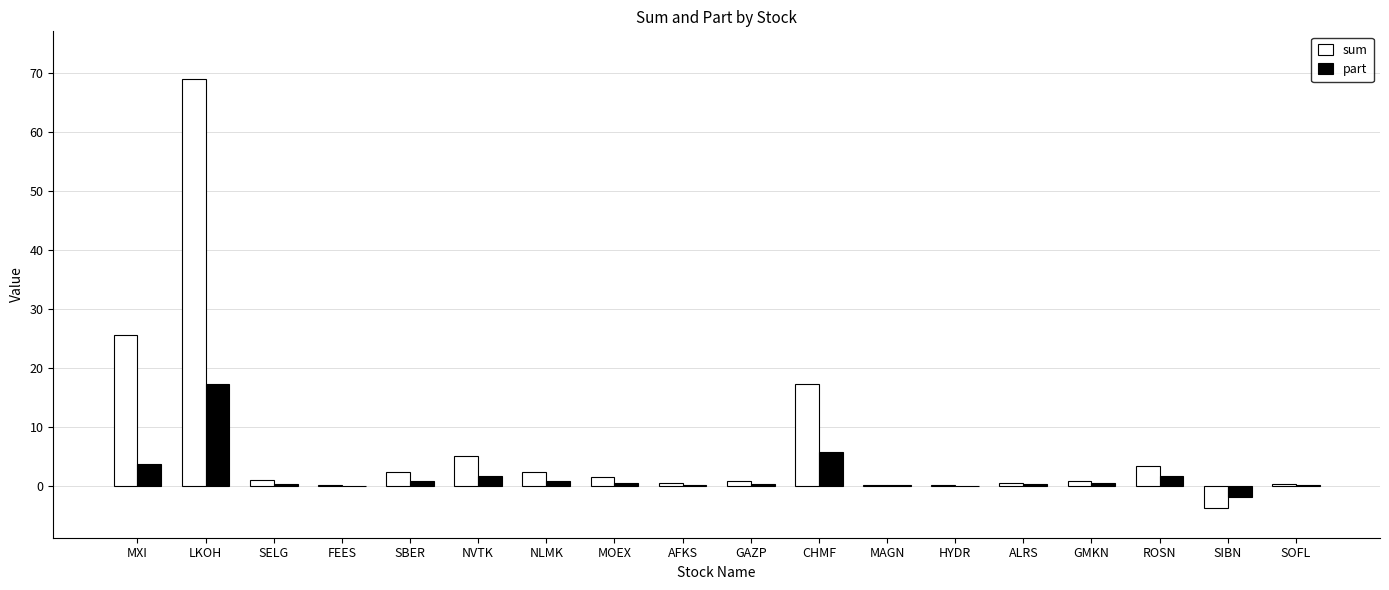

How many groups of bars are there?

18